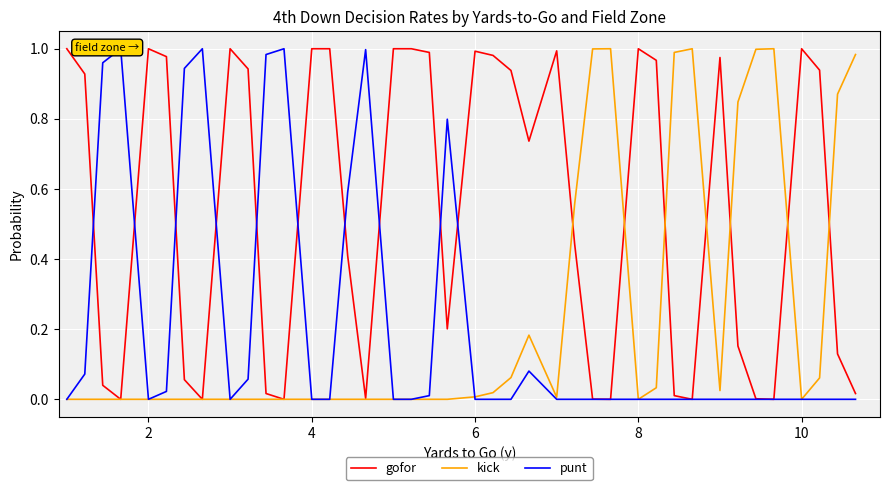

Count the number of data series in this chart.

3